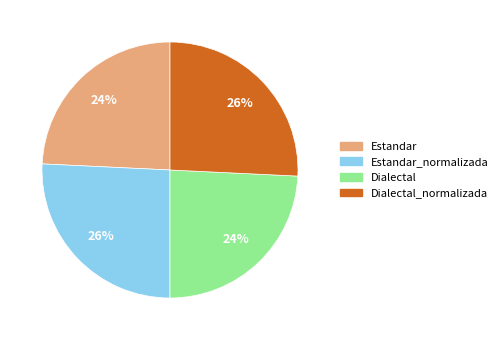

To the nearest percent, what is the difference between the largest and smallest slice percentages?

2%